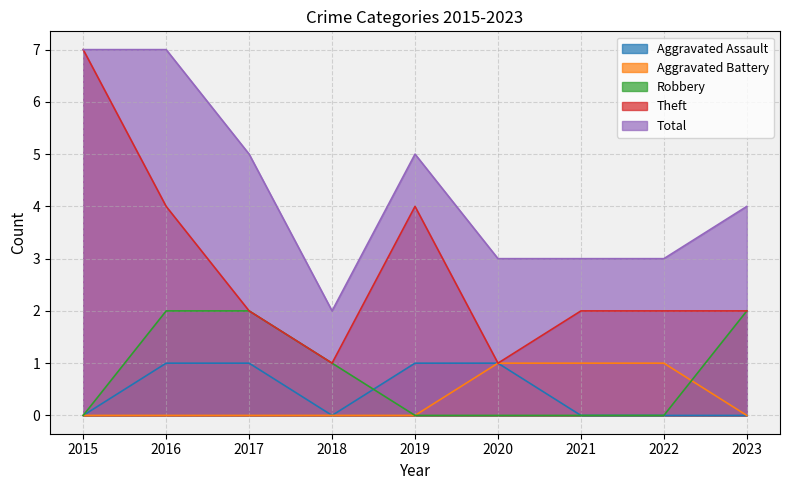

Which series changed the most between 2017 and 2023?

Aggravated Assault